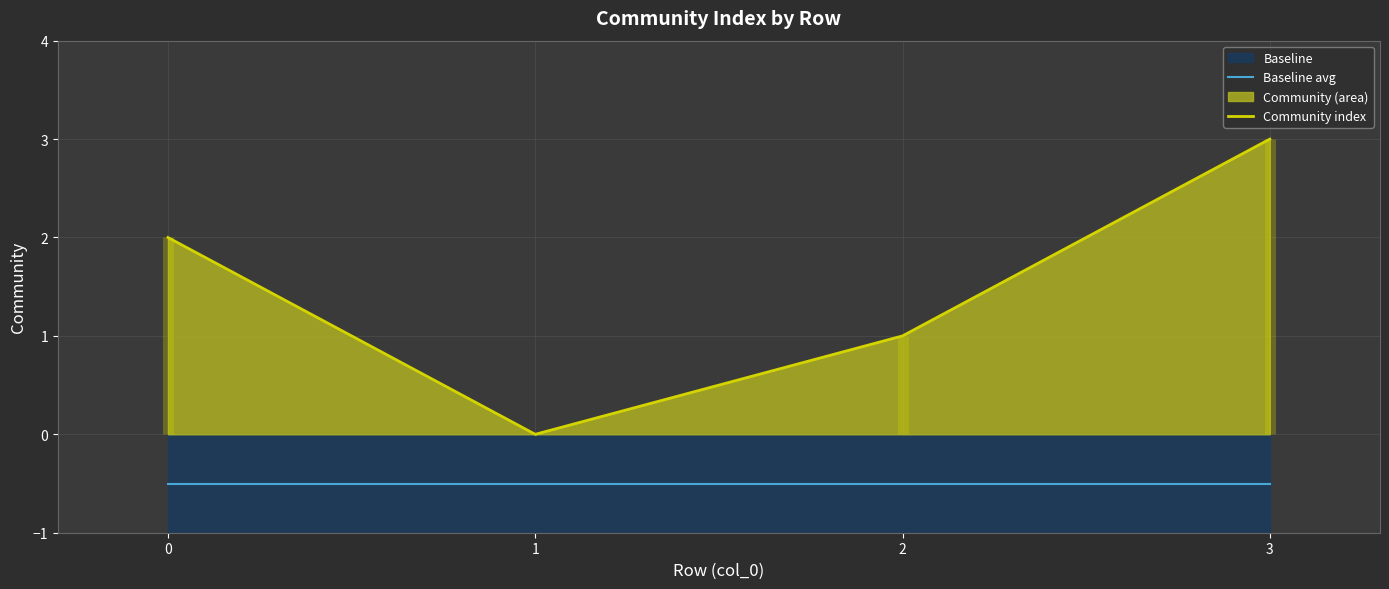

What is the greatest value displayed?

3.0